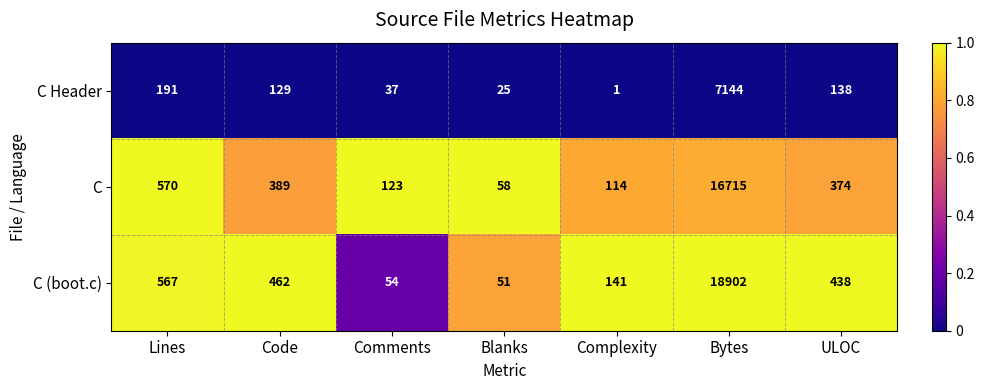

Reading left to right, what are all the values shown in this chart?

C Header: 191	129	37	25	1	7144	138
C: 570	389	123	58	114	16715	374
C (boot.c): 567	462	54	51	141	18902	438